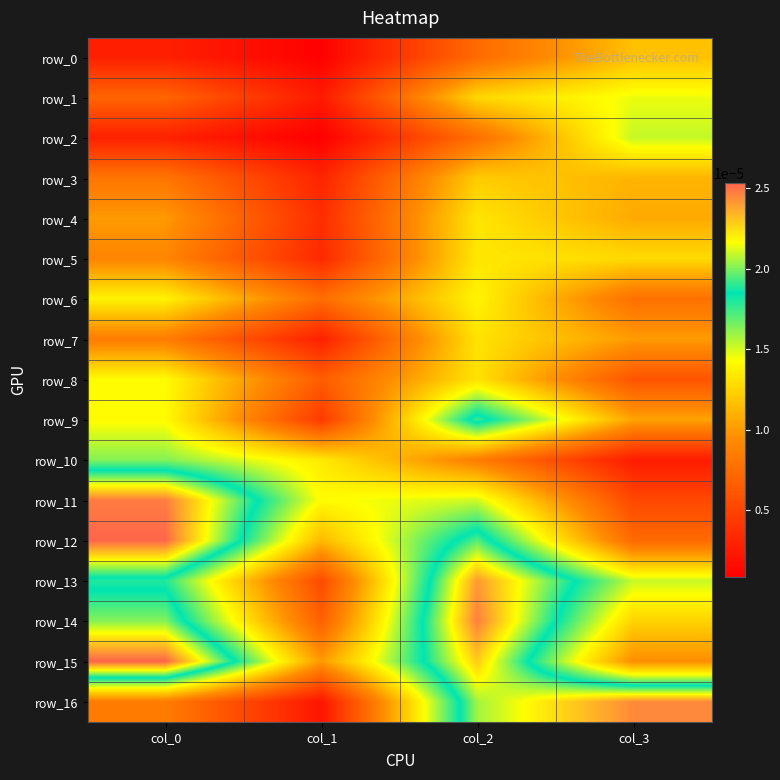

Which category has the highest value in the row_9 series?

col_2